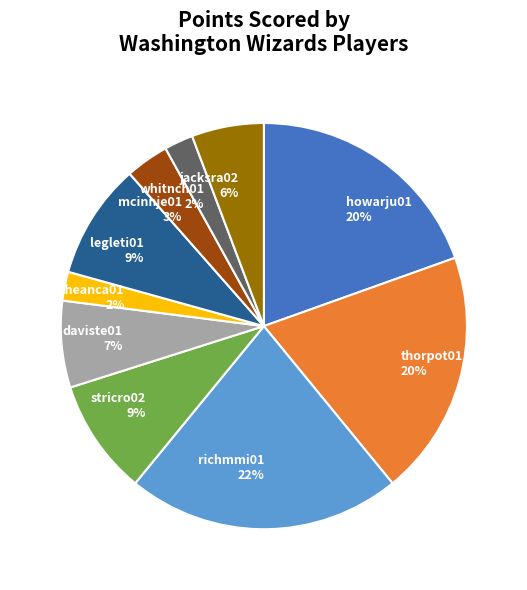

Which slice is the largest?

richmmi01